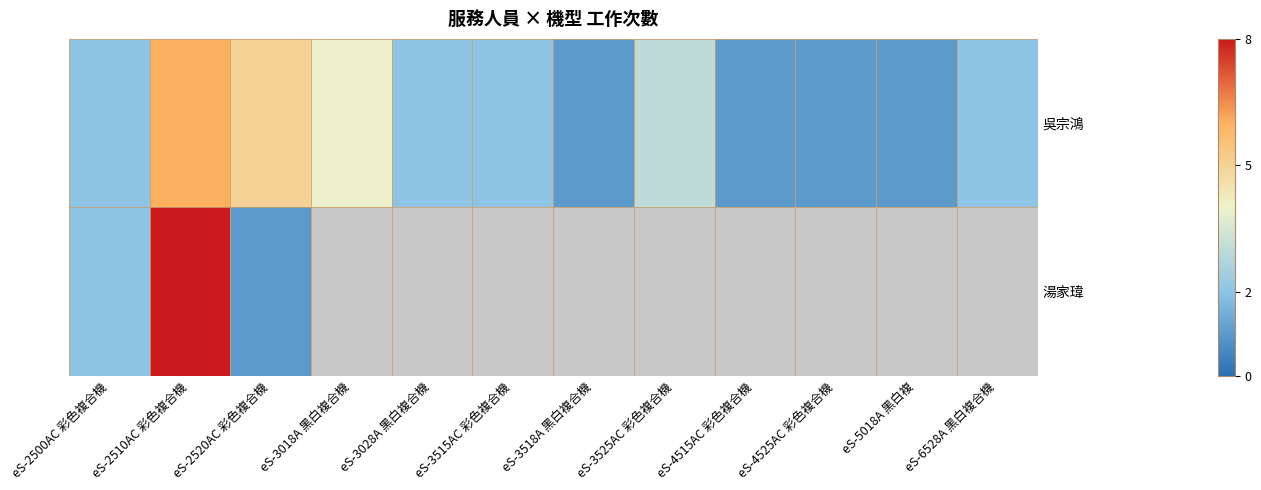

Count the number of data series in this chart.

2